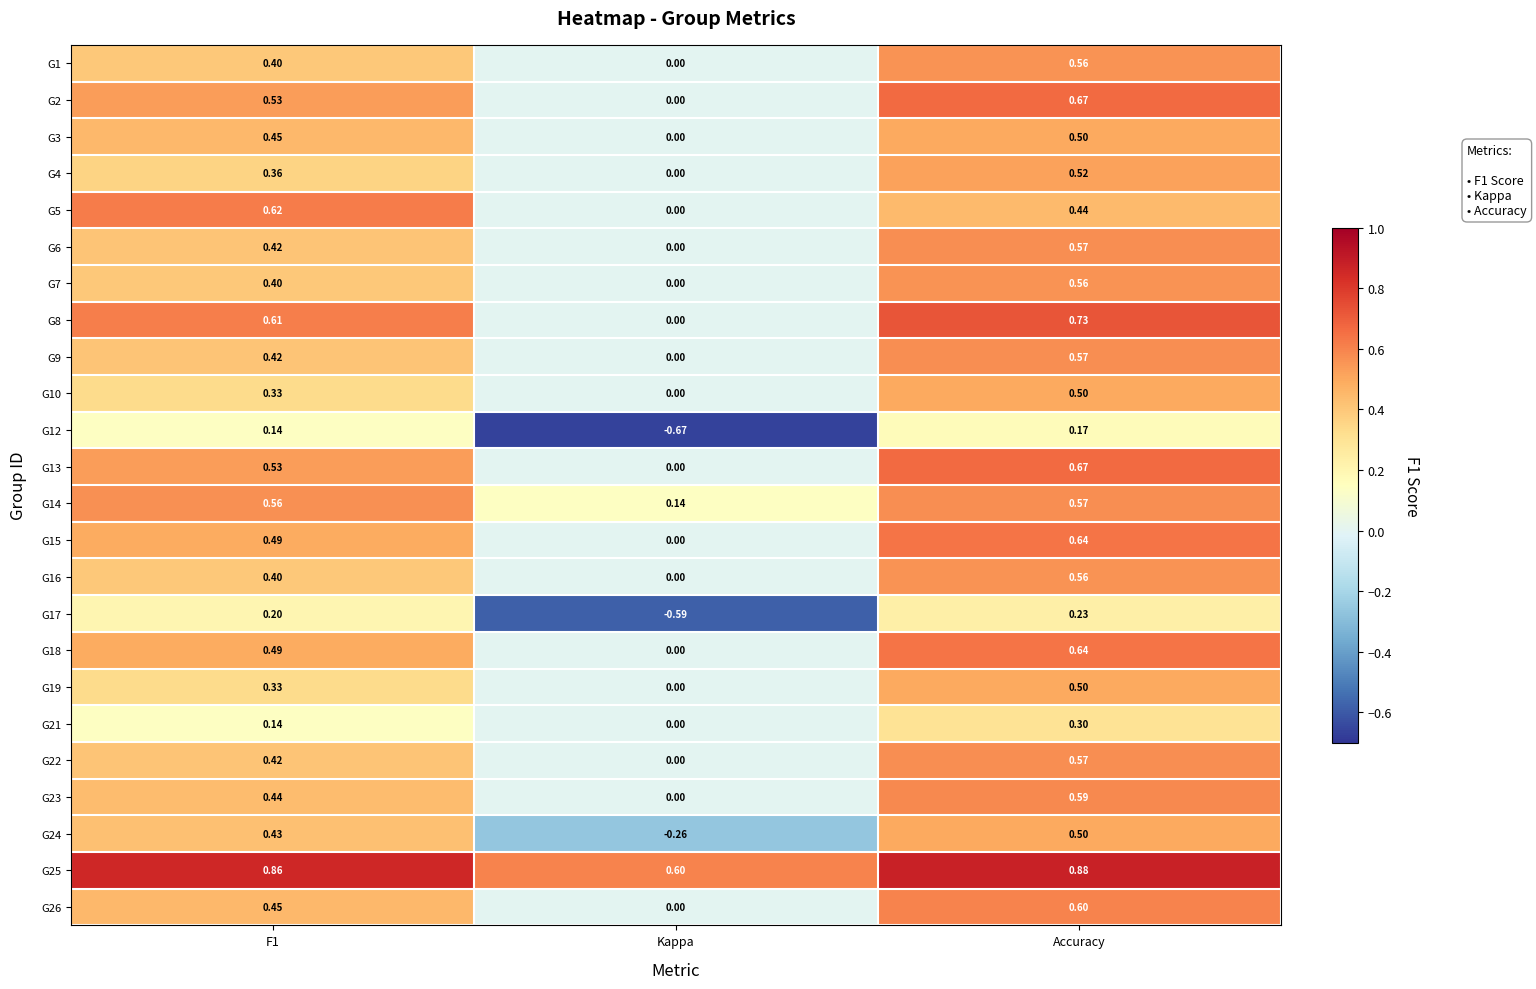

At which category is the sum across all series the highest?

Accuracy